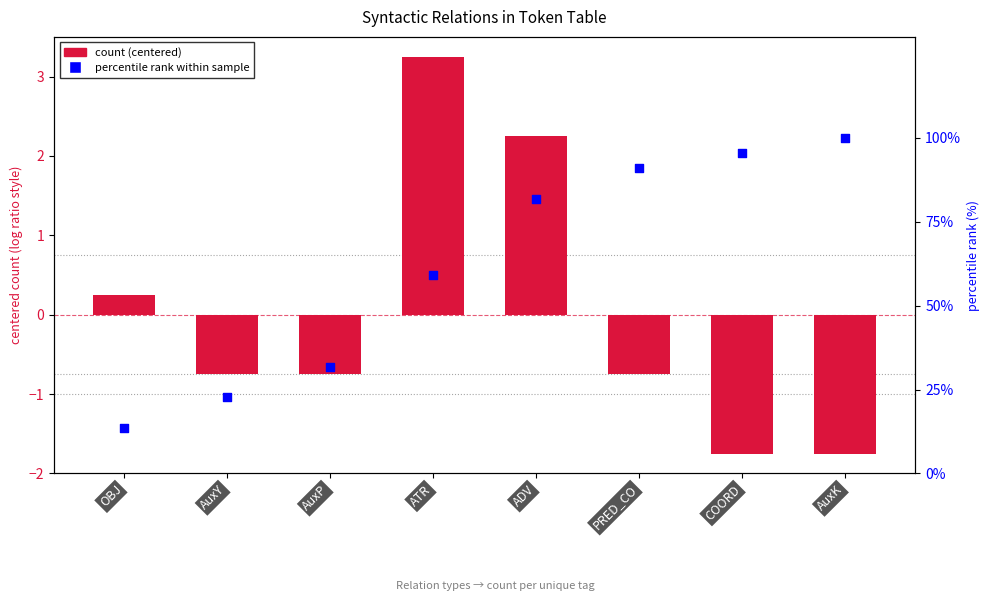

Is the value of percentile rank within sample at AuxP greater than the value of count (centered) at COORD?

Yes